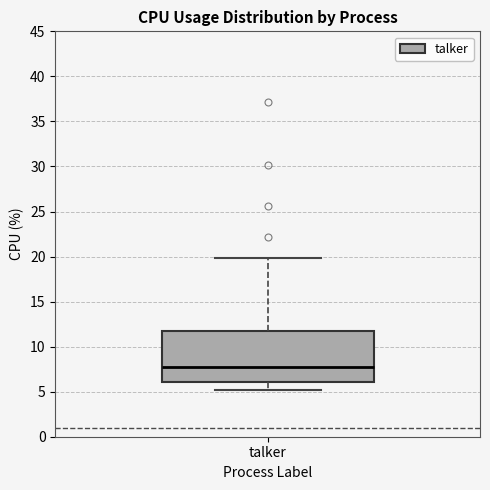

Where is the upper edge of the box for talker on the y-axis? The values are not printed on the chart, so give them approximately, as read against the axis.

12.0